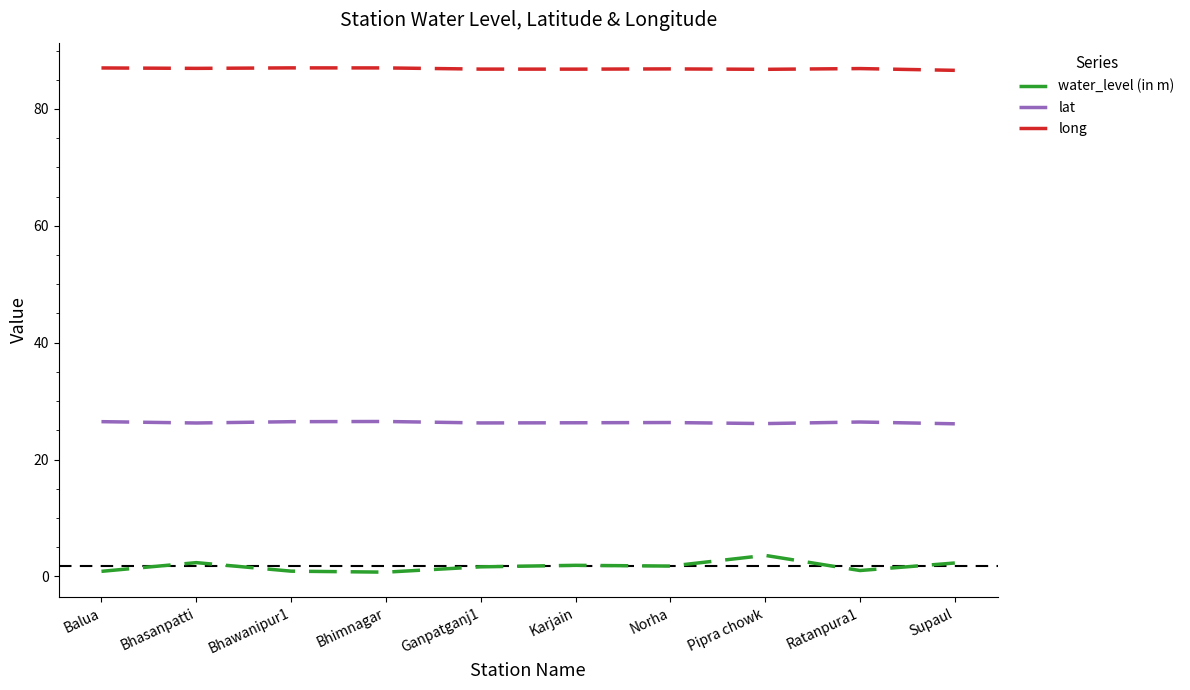

What position from the left is Pipra chowk?

8